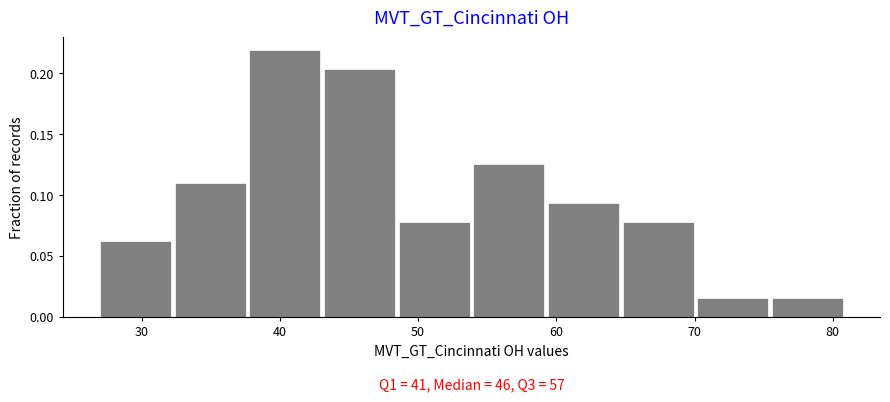

Over which range of the x-axis is the bar tallest?

37.8 to 43.2